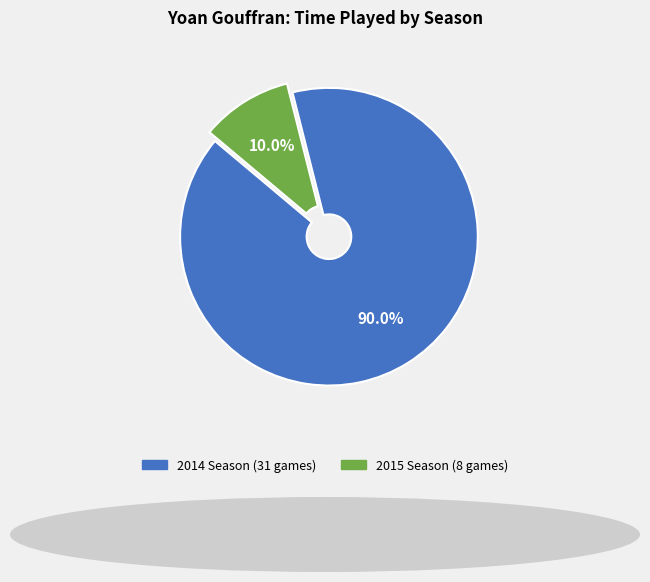

What percentage is the 2015 Season (8 games) slice, to the nearest percent?

10%